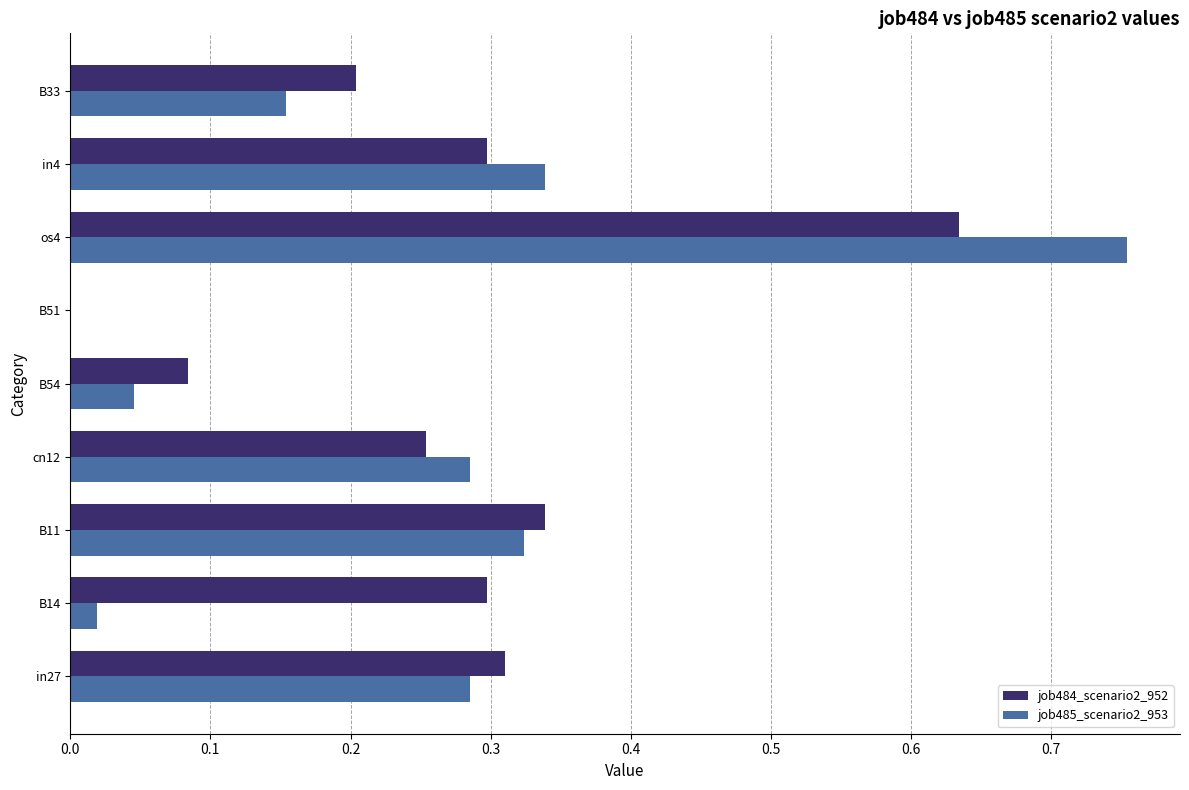

What are all the series names shown in the legend?

job484_scenario2_952, job485_scenario2_953